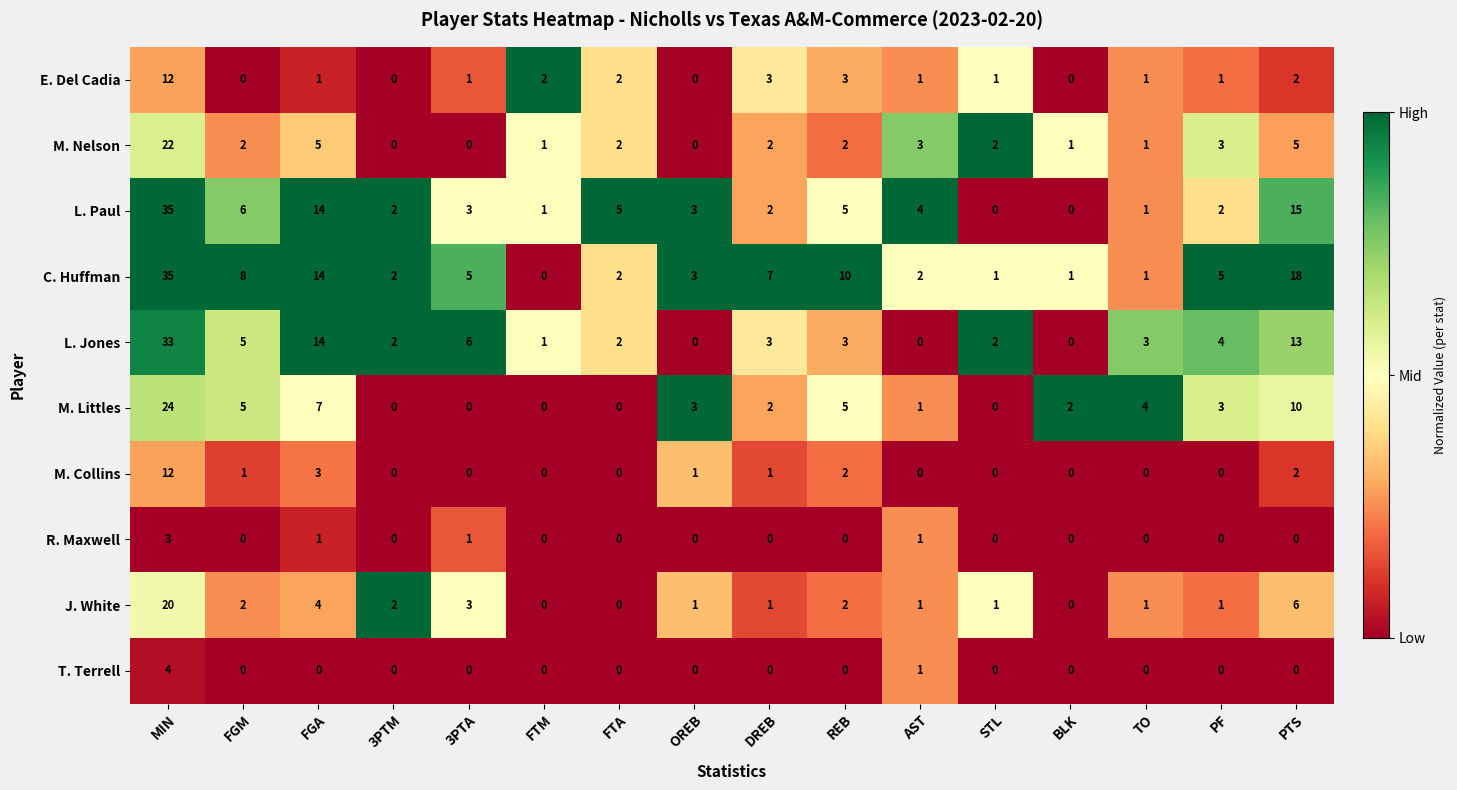

At which category is the sum across all series the highest?

MIN